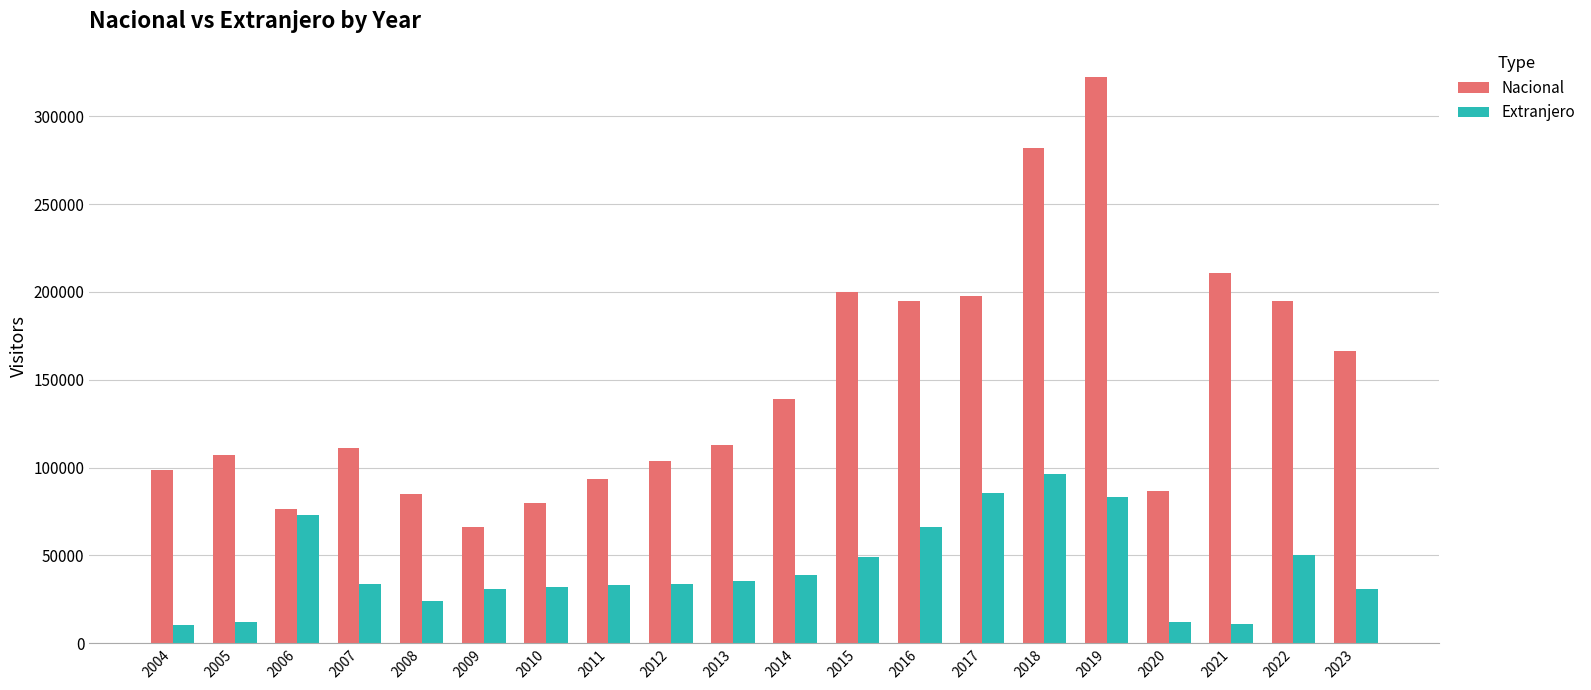

At 2021, list the series in order from largest to smallest.

Nacional, Extranjero